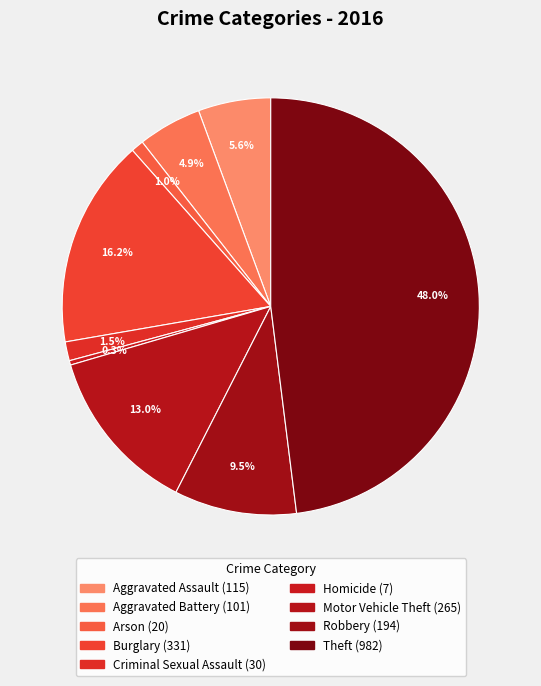

Does Homicide represent more than half of the total?

No